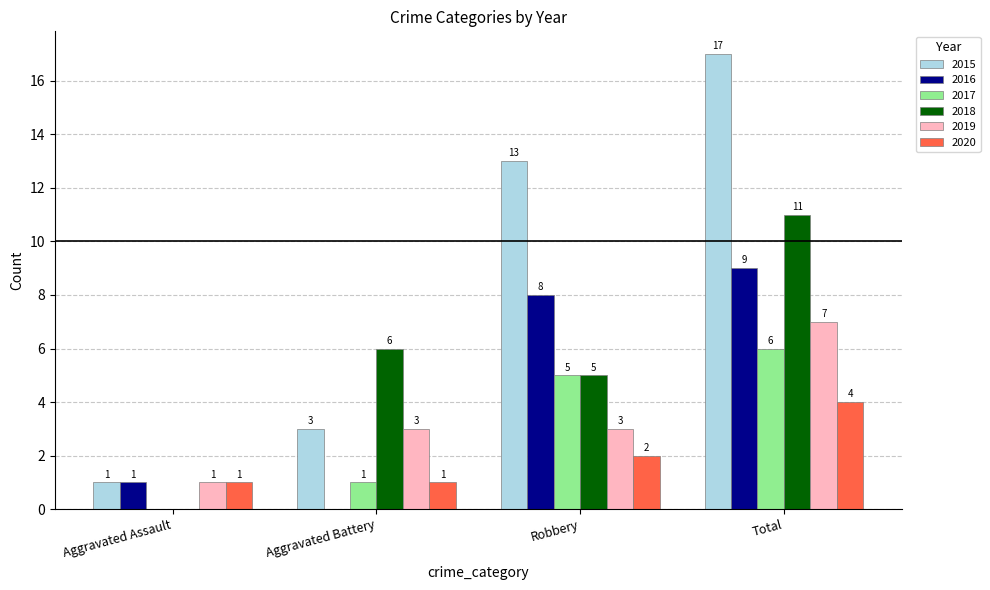

What is the sum of all 2015 values?

34